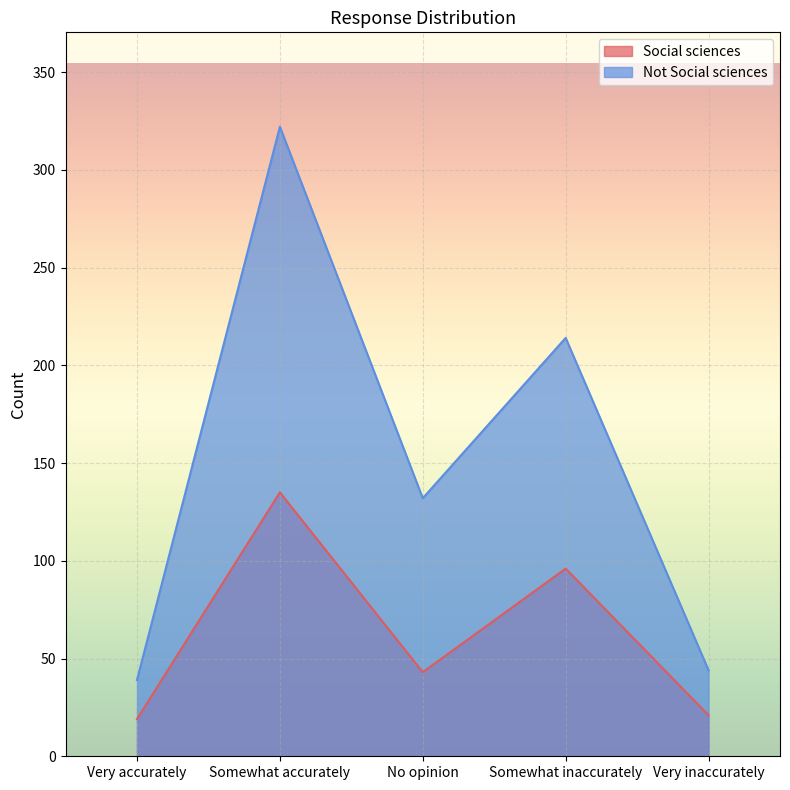

Reading right to left, transcribe all the data shown in this chart.

Social sciences: Very inaccurately=21	Somewhat inaccurately=96	No opinion=43	Somewhat accurately=135	Very accurately=19
Not Social sciences: Very inaccurately=44	Somewhat inaccurately=214	No opinion=132	Somewhat accurately=322	Very accurately=39